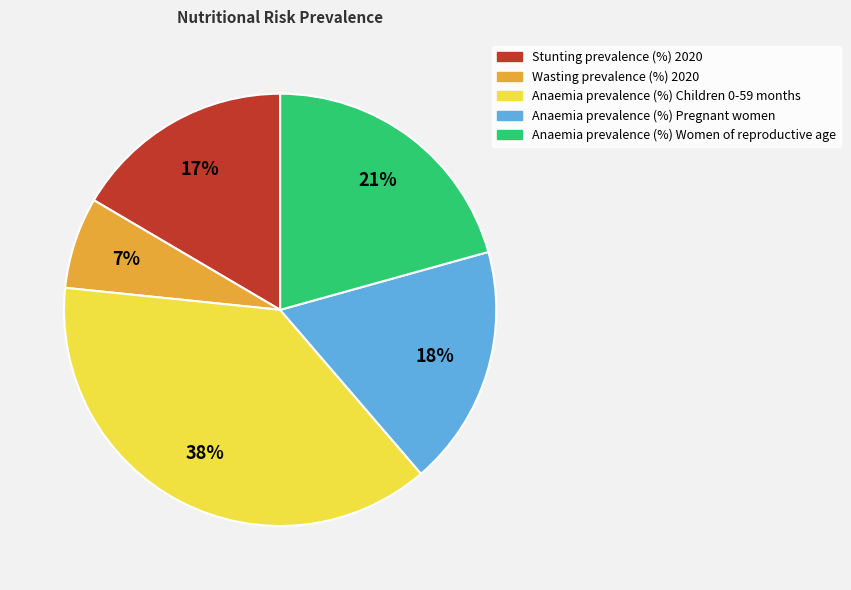

Is the sum of Anaemia prevalence (%) Women of reproductive age and Anaemia prevalence (%) Children 0-59 months greater than half?

Yes